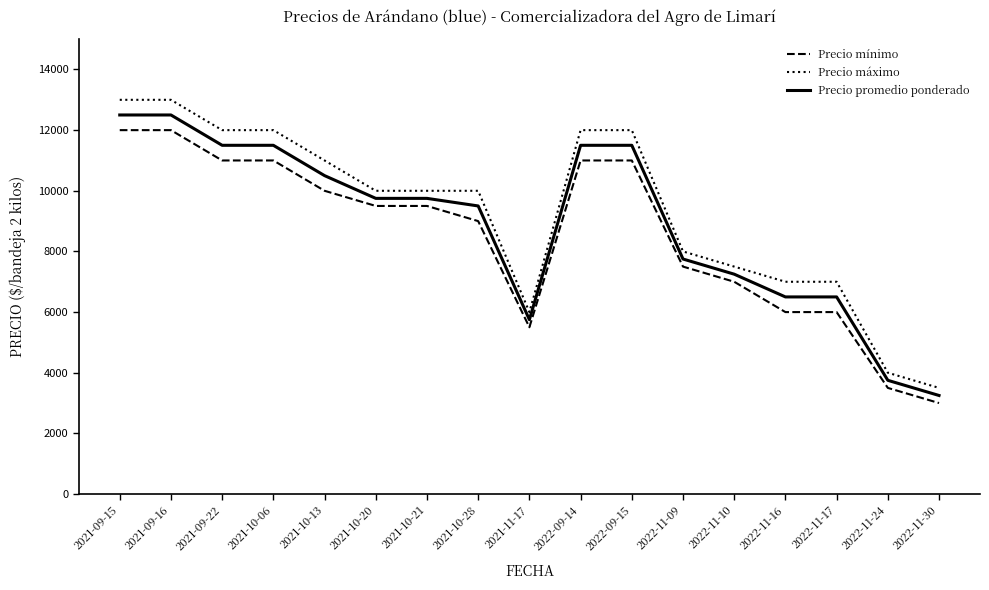

Is it true that Precio máximo equals 7497 at 2022-09-14?

False